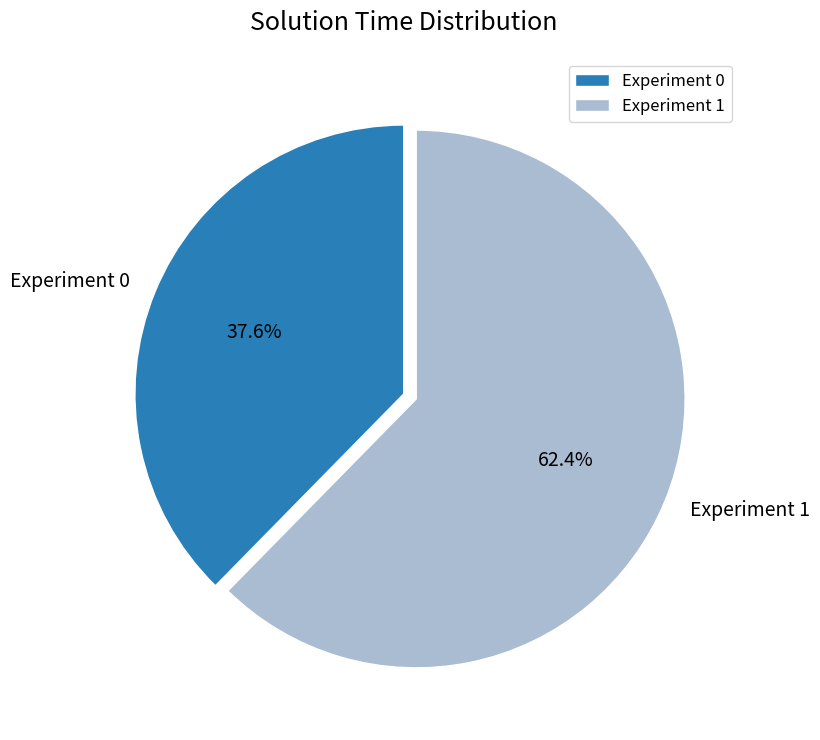

To the nearest percent, what portion does Experiment 0 represent?

38%